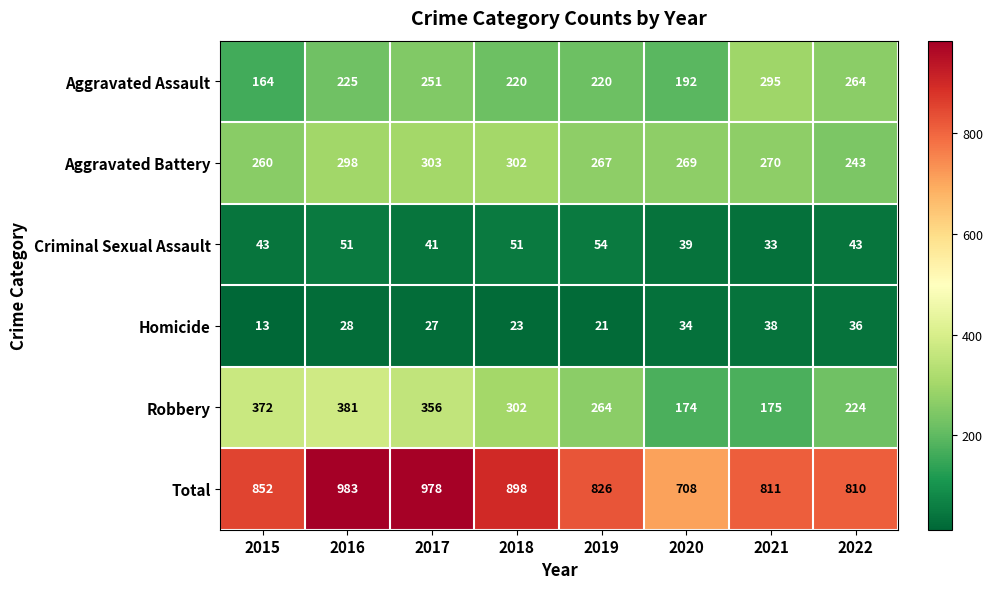

What is the approximate value of Aggravated Assault at 2015, to the nearest 5?

165